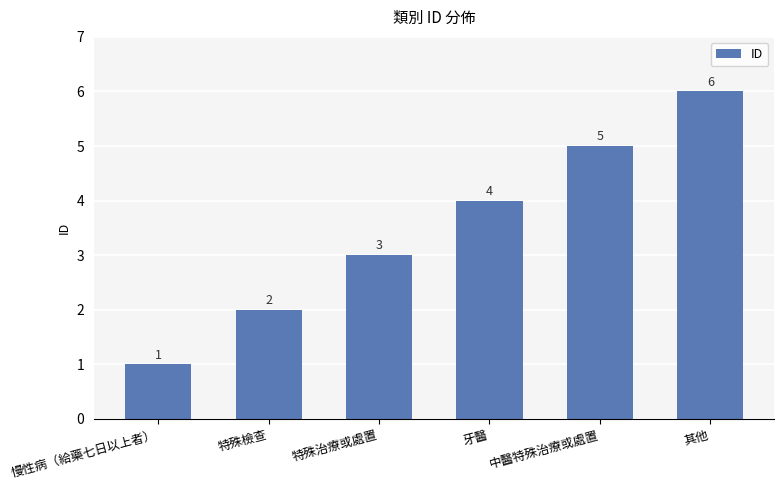

How many values are between 2 and 5?

4